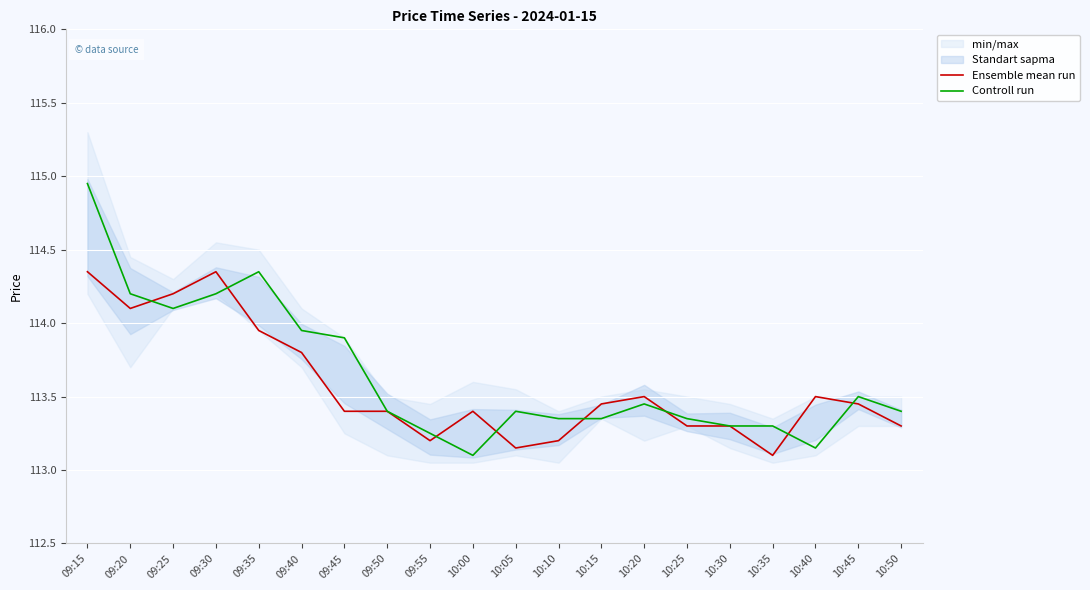

How many interior local peaks does the Ensemble mean run series have?

4